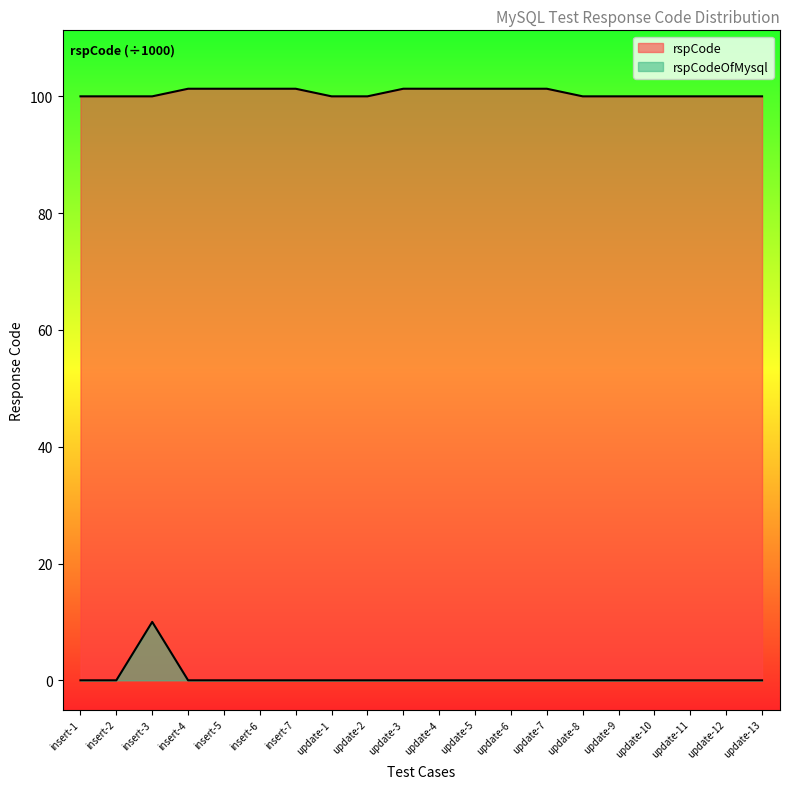

Is it true that rspCodeOfMysql equals 10.0 at insert-3?

True